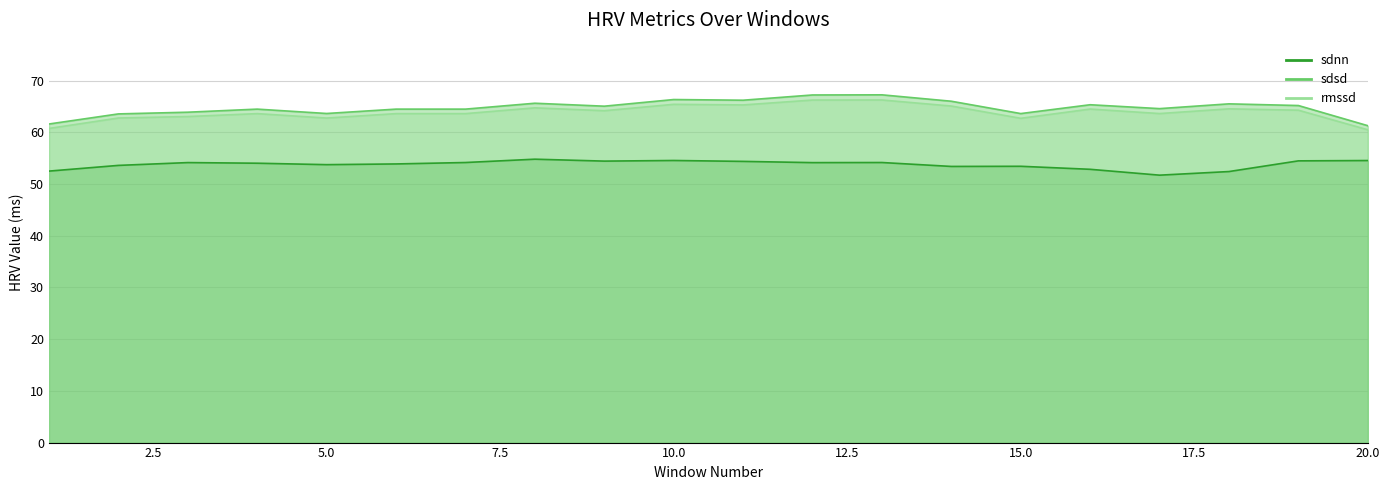

What are all the series names shown in the legend?

sdnn, sdsd, rmssd